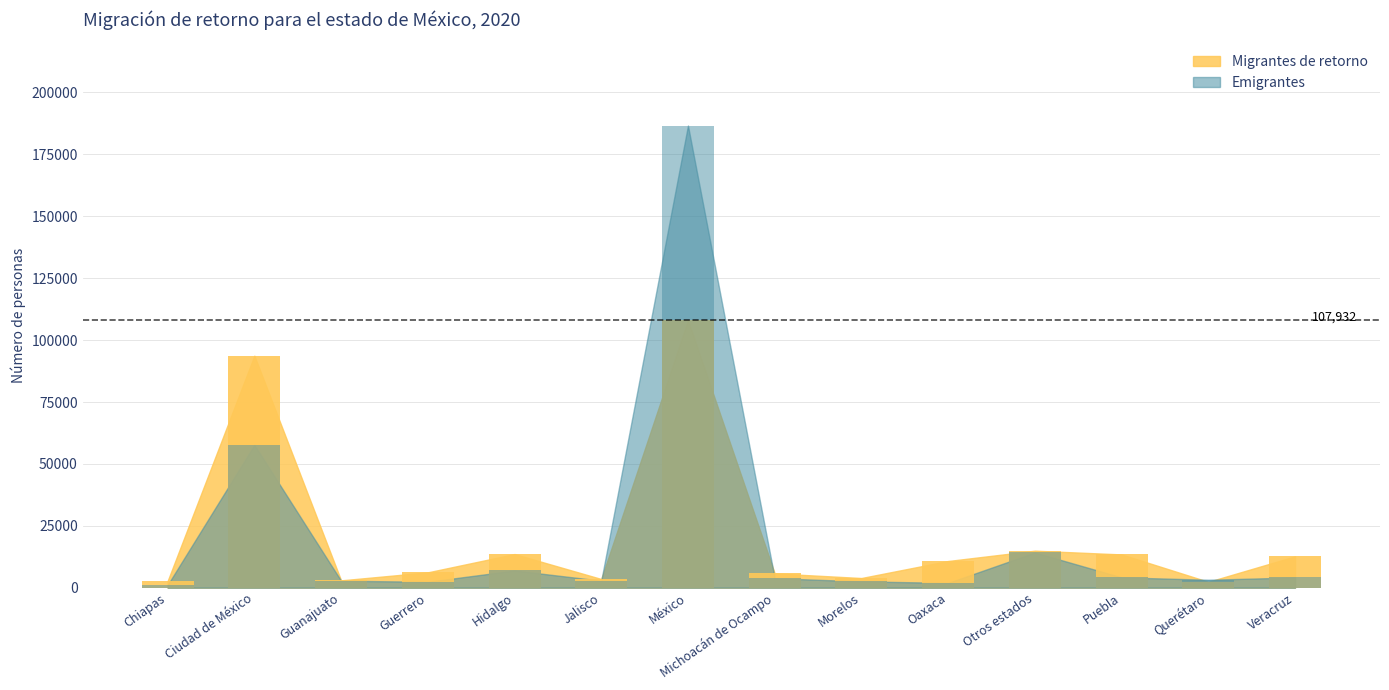

How many groups of bars are there?

14